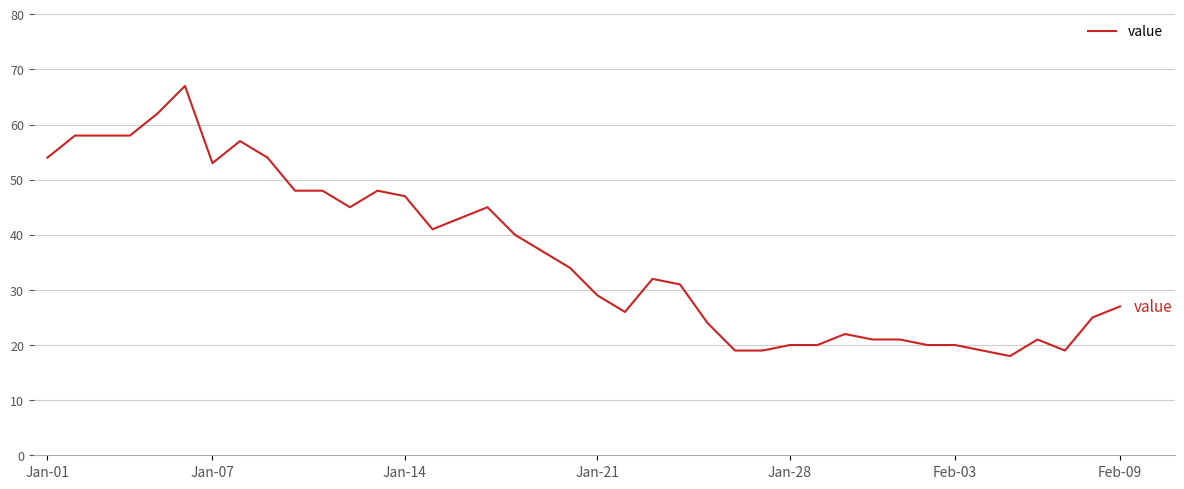

What is the maximum value shown in the chart?

67